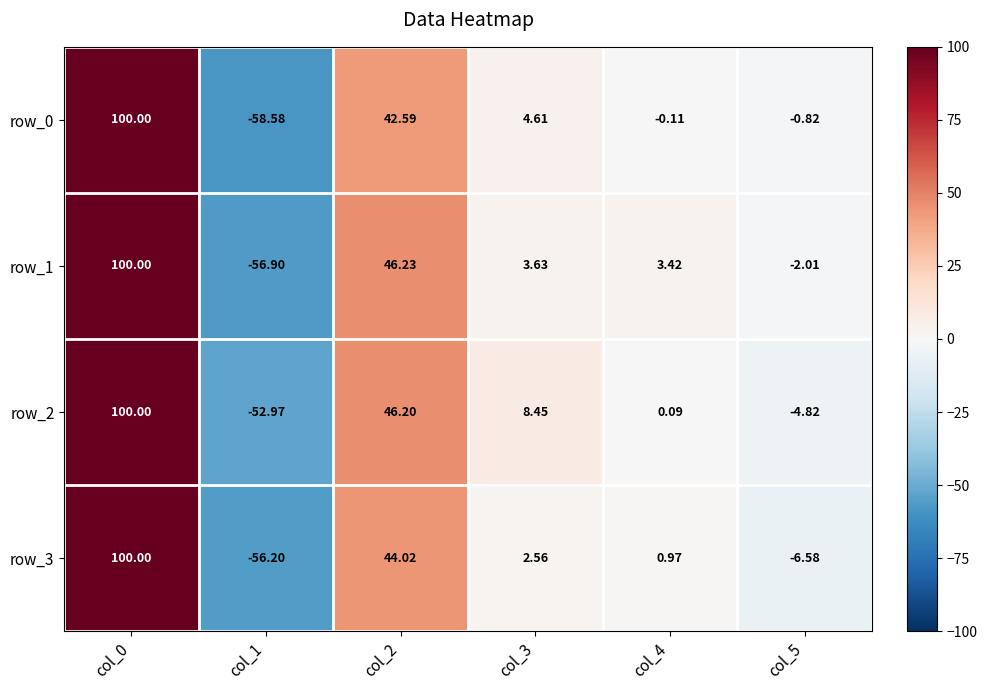

Is the value of row_0 at col_5 greater than the value of row_3 at col_0?

No